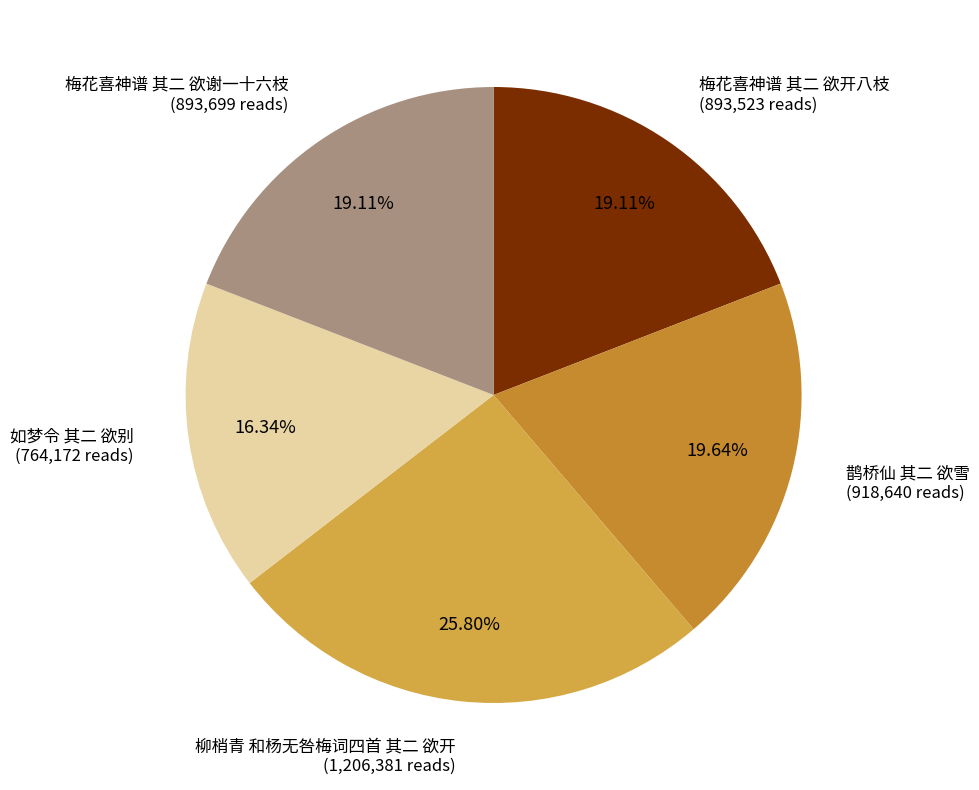

What percentage is the 柳梢青 和杨无咎梅词四首 其二 欲开 slice, to the nearest percent?

26%